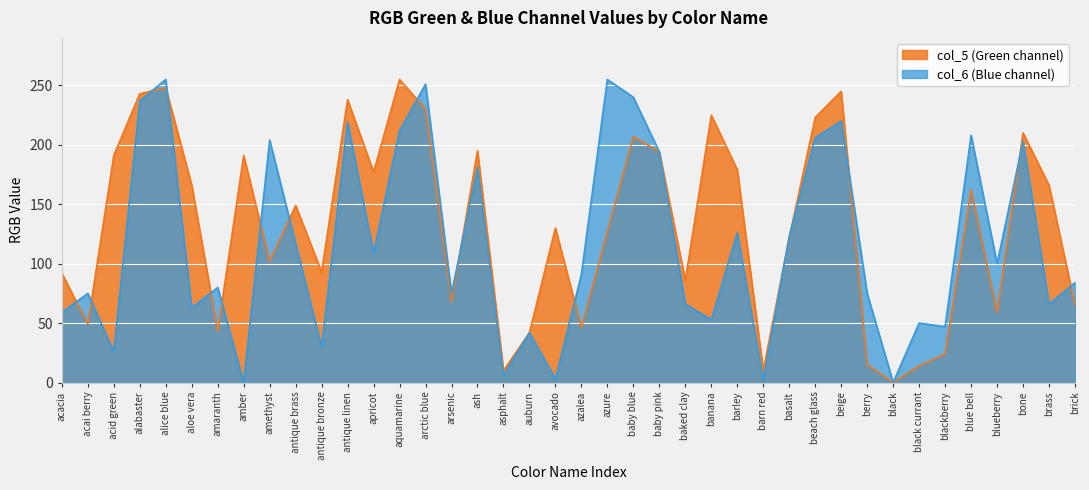

Where is col_5 nearest to the value 127?

azure